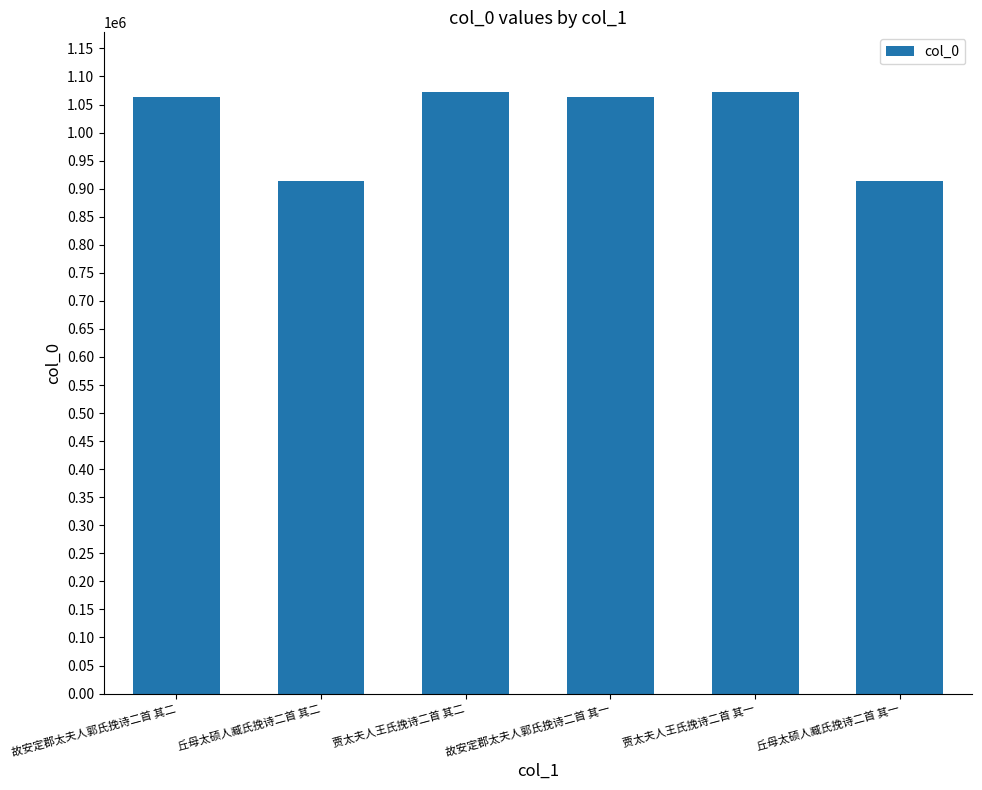

What is the approximate value at 贾太夫人王氏挽诗二首 其一?

1071507